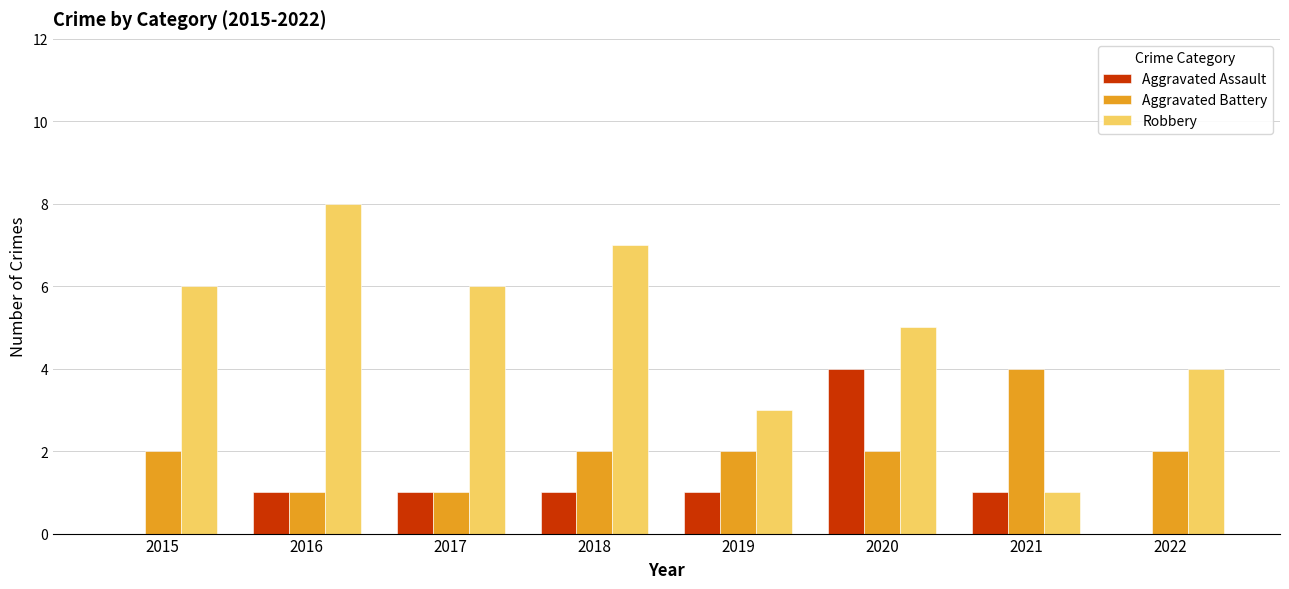

At which category is the sum across all series the highest?

2020